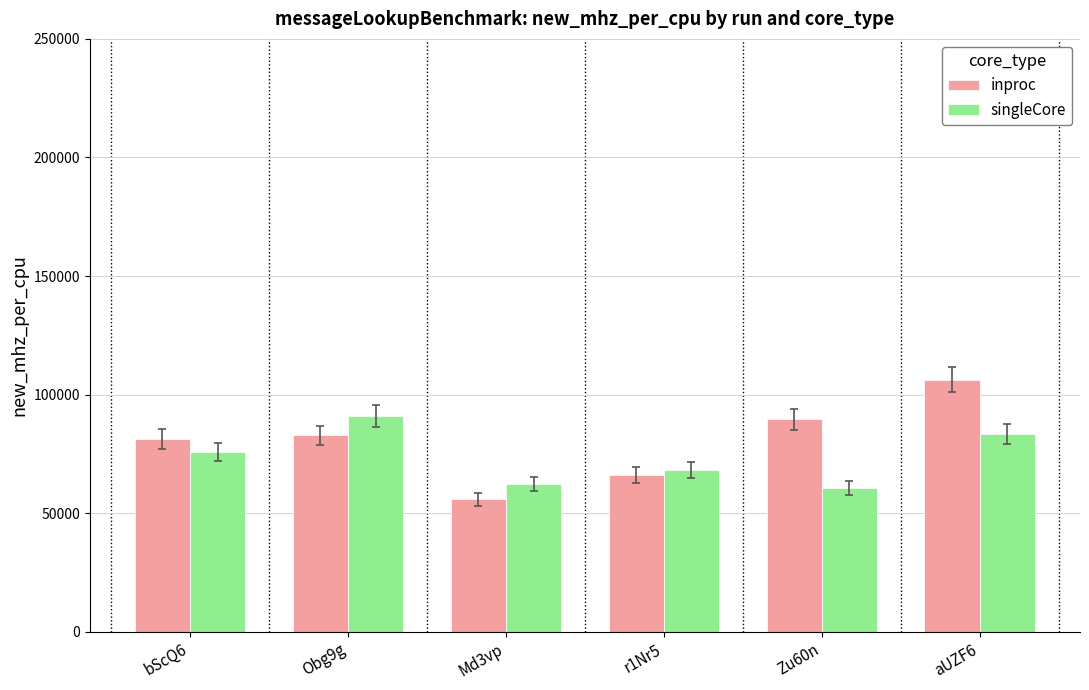

Read the singleCore value at r1Nr5.

68147.0